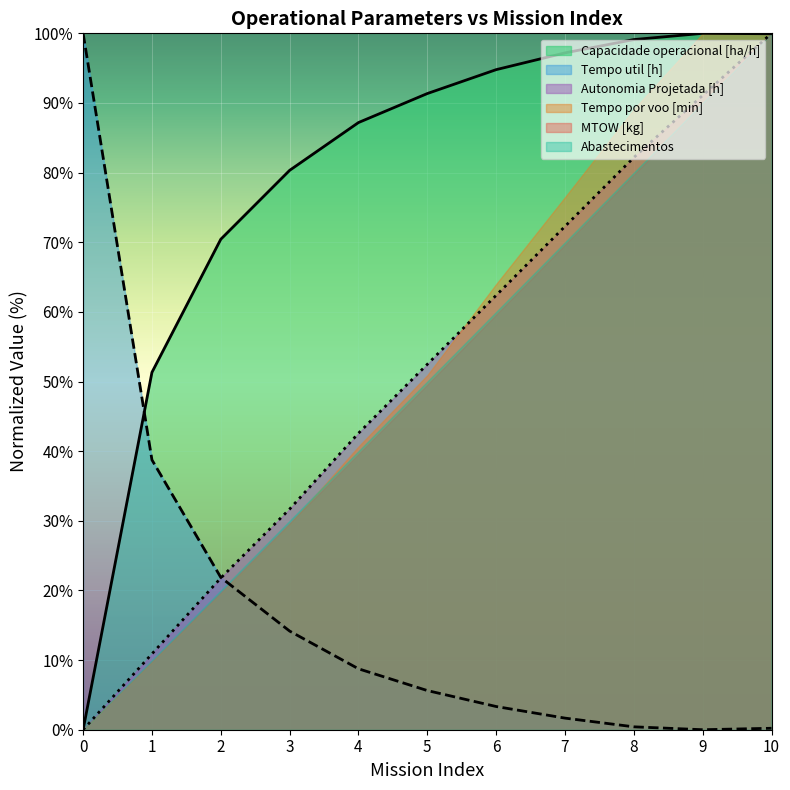

Which series changed the most between 5 and 8?

Tempo por voo [min]